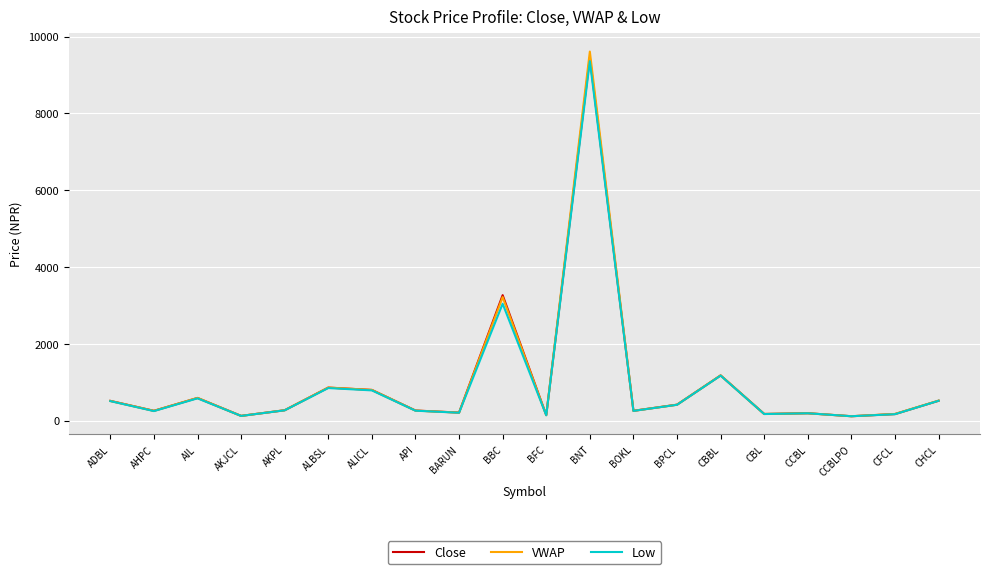

What position from the left is CBL?

16